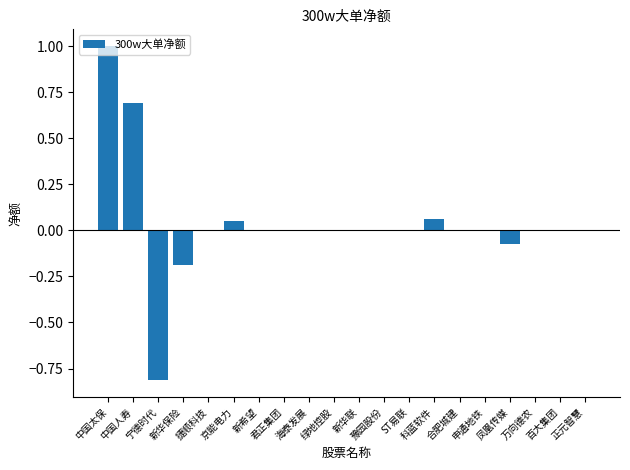

Between ST易联 and 中国人寿, which is larger?

中国人寿